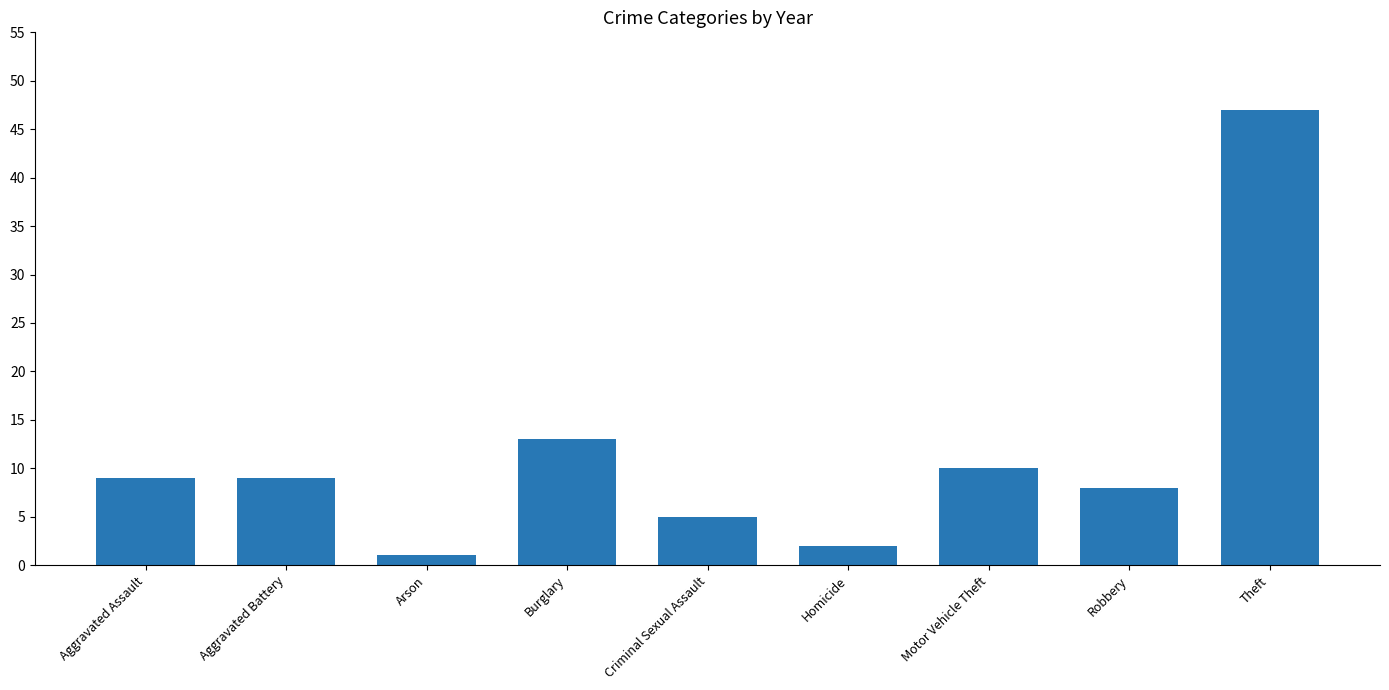

What is the label of the 8th bar from the left?

Robbery